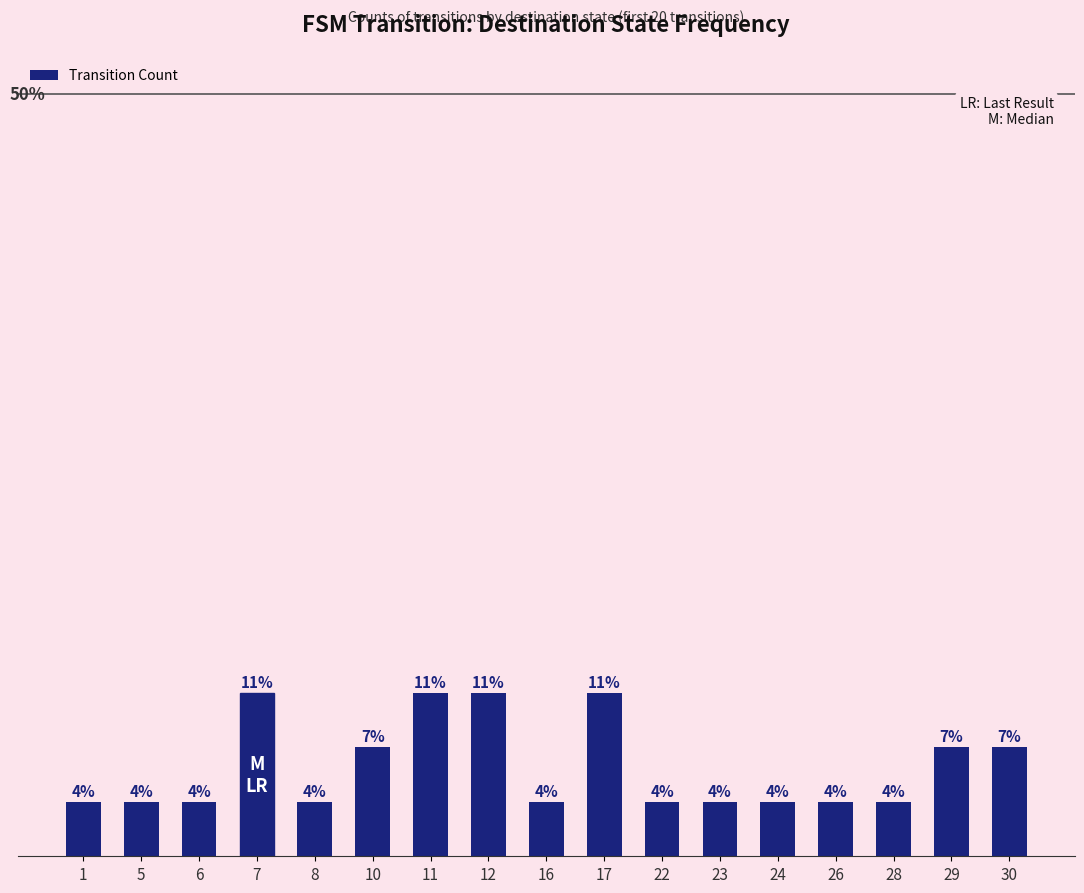

Which label corresponds to the largest value in the chart?

7